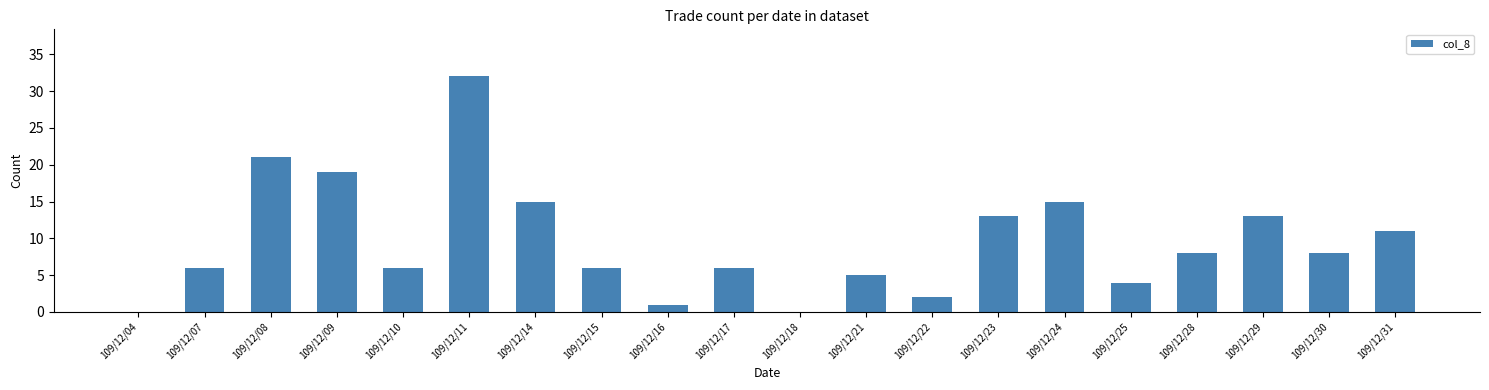

Reading left to right, transcribe all the data shown in this chart.

109/12/04=0	109/12/07=6	109/12/08=21	109/12/09=19	109/12/10=6	109/12/11=32	109/12/14=15	109/12/15=6	109/12/16=1	109/12/17=6	109/12/18=0	109/12/21=5	109/12/22=2	109/12/23=13	109/12/24=15	109/12/25=4	109/12/28=8	109/12/29=13	109/12/30=8	109/12/31=11